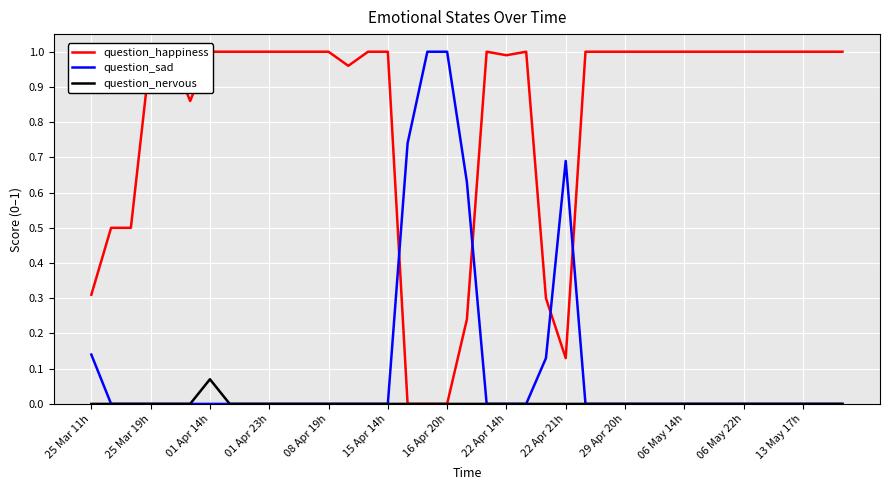

How many lines are shown in the chart?

3